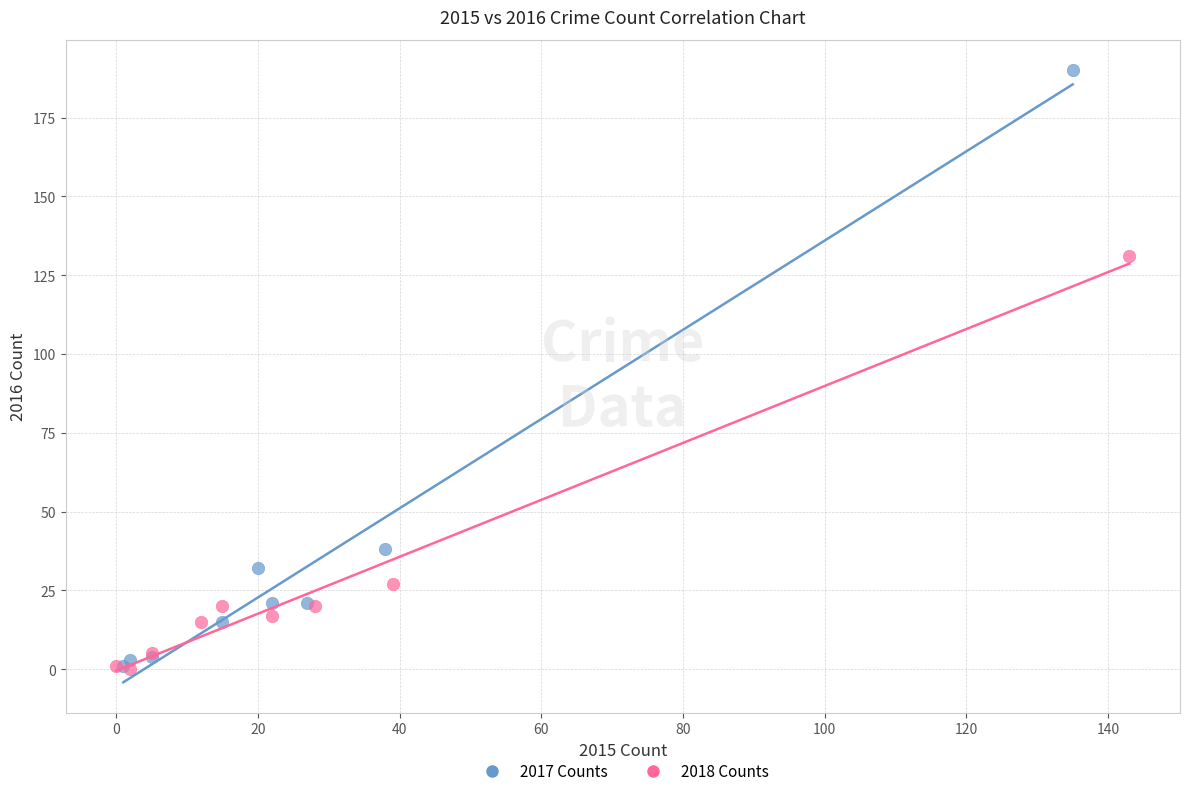

Which series has the largest Y range (max minus min)?

2017 Counts